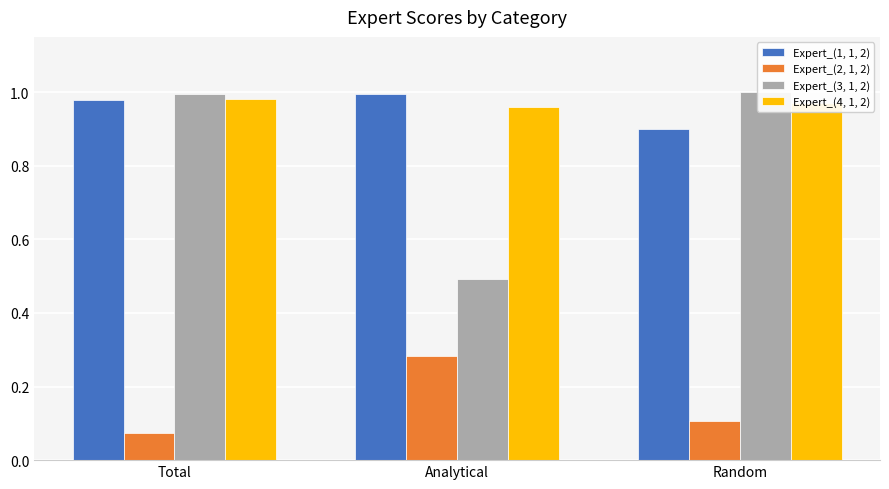

Is the value of Expert_(4, 1, 2) at Random greater than the value of Expert_(2, 1, 2) at Random?

Yes